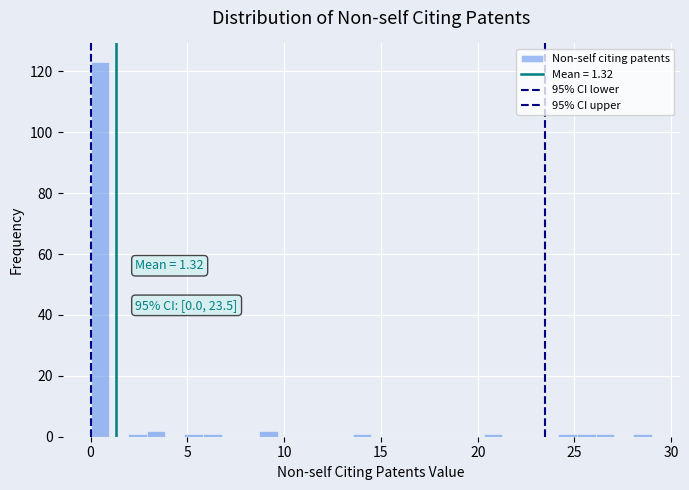

Around what value on the x-axis is the tallest bar? Give the approximate position of its centre, as read against the axis.

0.5